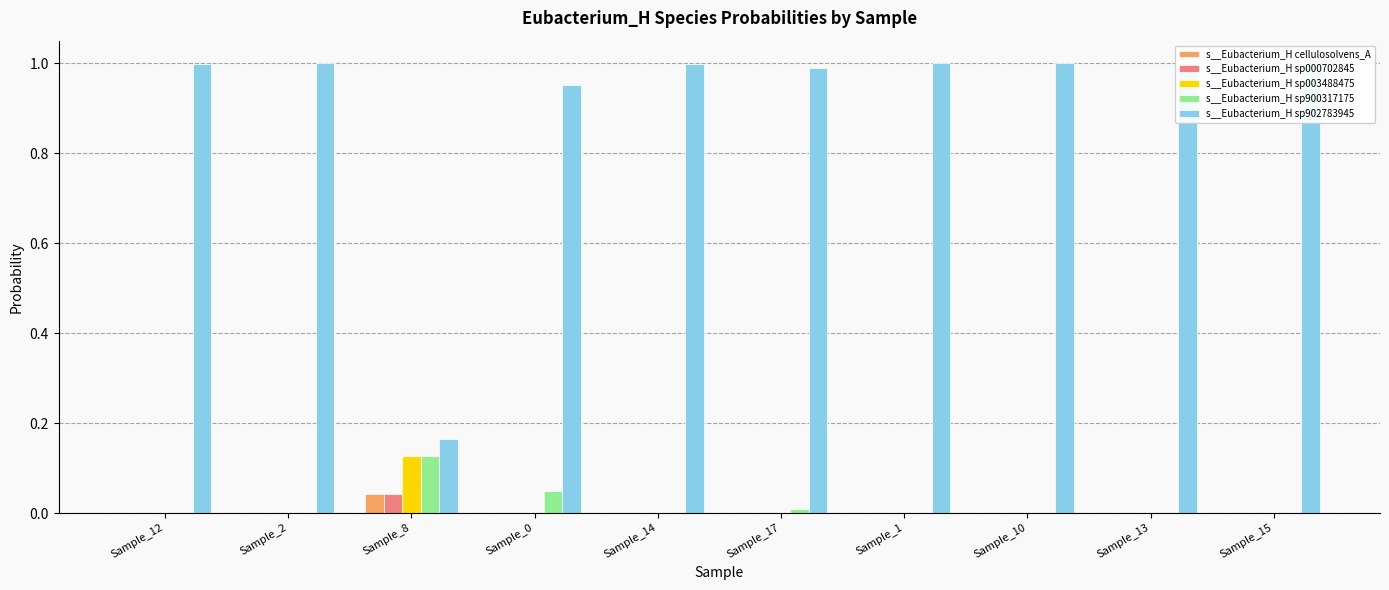

Reading left to right, extract all data points from this chart.

s__Eubacterium_H cellulosolvens_A: Sample_12=0.0	Sample_2=0.0	Sample_8=0.0	Sample_0=0.0	Sample_14=0.0	Sample_17=0.0	Sample_1=0.0	Sample_10=0.0	Sample_13=0.0	Sample_15=0.0
s__Eubacterium_H sp000702845: Sample_12=0.0	Sample_2=0.0	Sample_8=0.0	Sample_0=0.0	Sample_14=0.0	Sample_17=0.0	Sample_1=0.0	Sample_10=0.0	Sample_13=0.0	Sample_15=0.0
s__Eubacterium_H sp003488475: Sample_12=0.0	Sample_2=0.0	Sample_8=0.1	Sample_0=0.0	Sample_14=0.0	Sample_17=0.0	Sample_1=0.0	Sample_10=0.0	Sample_13=0.0	Sample_15=0.0
s__Eubacterium_H sp900317175: Sample_12=0.0	Sample_2=0.0	Sample_8=0.1	Sample_0=0.0	Sample_14=0.0	Sample_17=0.0	Sample_1=0.0	Sample_10=0.0	Sample_13=0.0	Sample_15=0.0
s__Eubacterium_H sp902783945: Sample_12=1.0	Sample_2=1.0	Sample_8=0.2	Sample_0=1.0	Sample_14=1.0	Sample_17=1.0	Sample_1=1.0	Sample_10=1.0	Sample_13=1.0	Sample_15=1.0